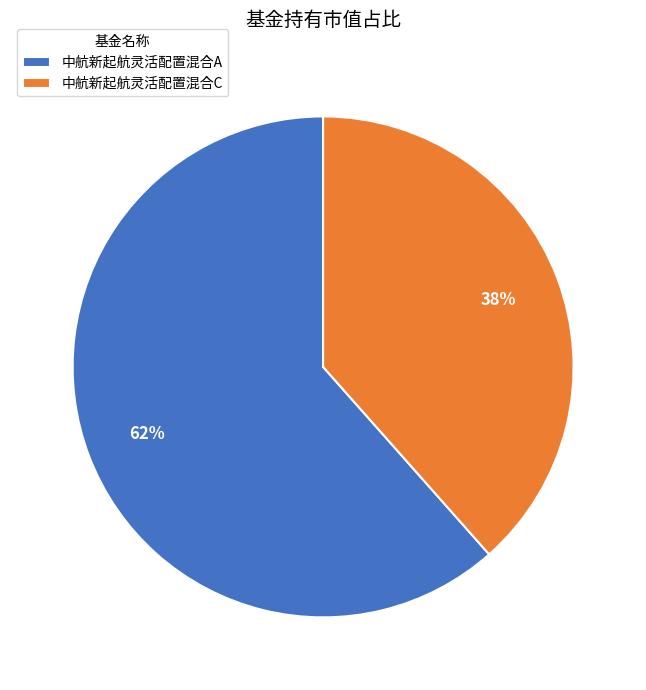

The 中航新起航灵活配置混合A slice represents 55% of the pie. True or false?

False